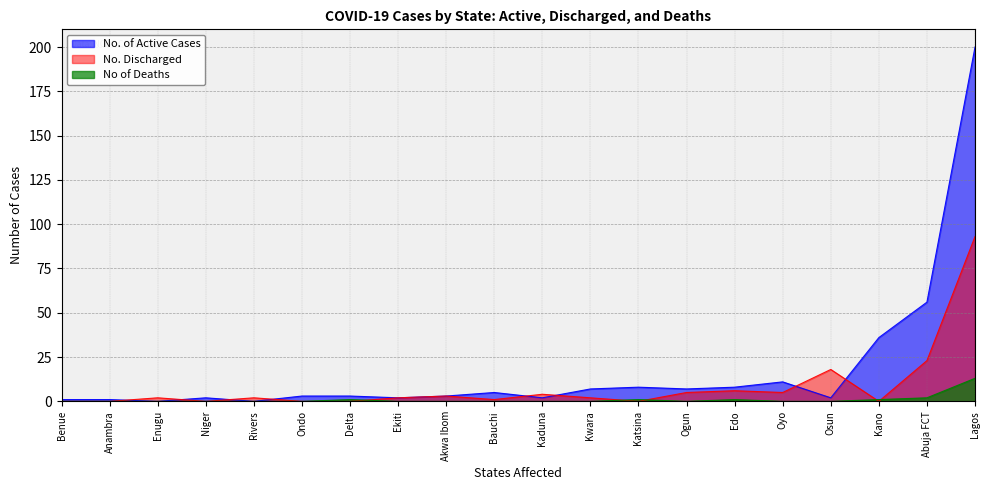

The value of No. Discharged at Anambra is 0. True or false?

True